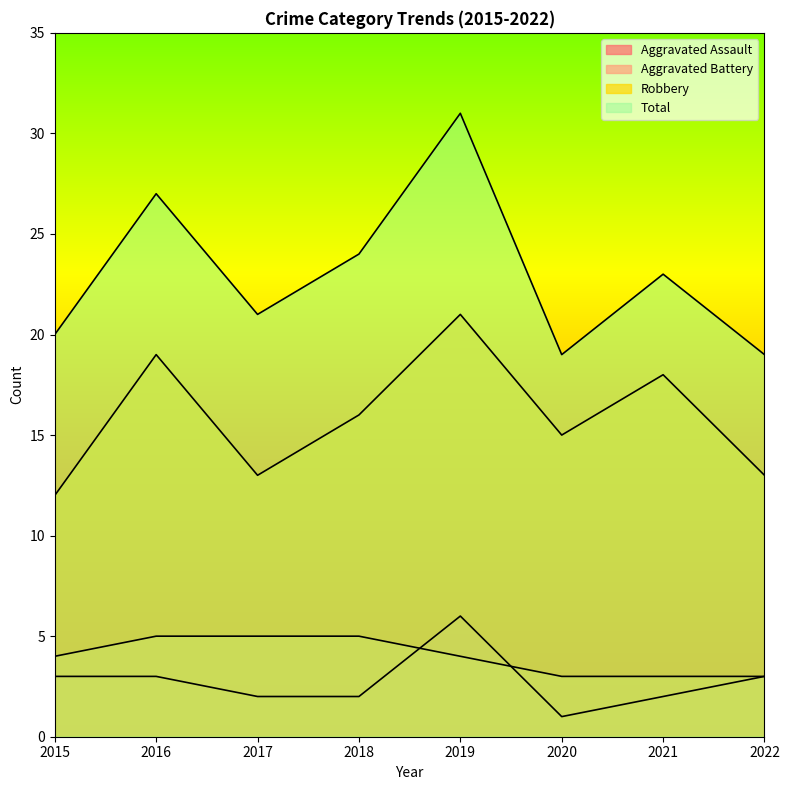

At which label does Aggravated Battery reach its peak?

2016